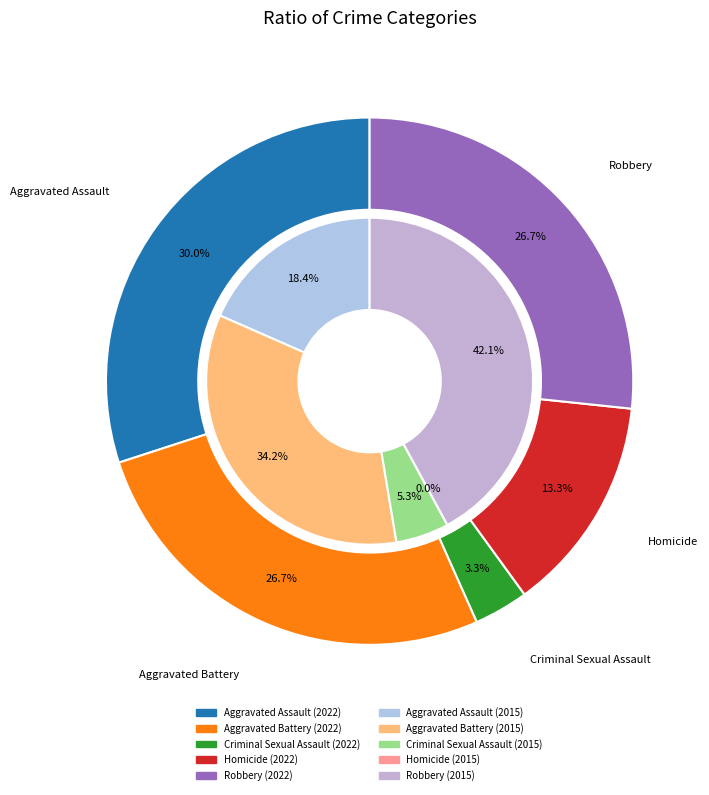

Rank the series at Criminal Sexual Assault from lowest to highest value.

2022, 2015